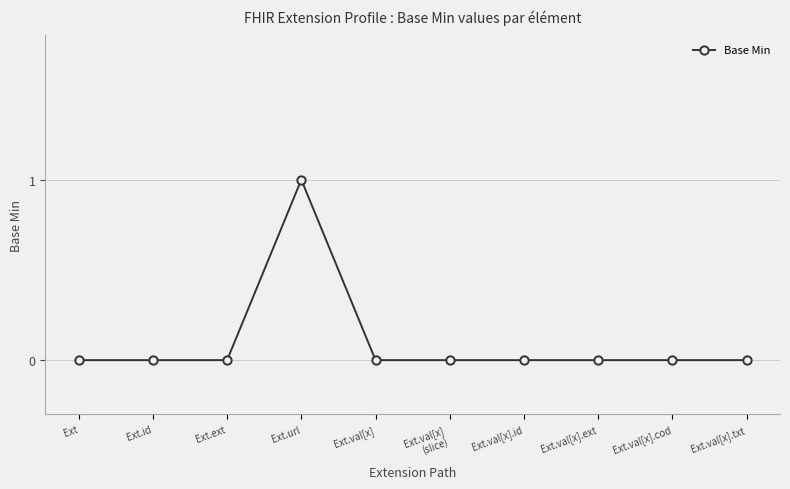

The chart shows a value of 1 at Ext.val[x].id. True or false?

False